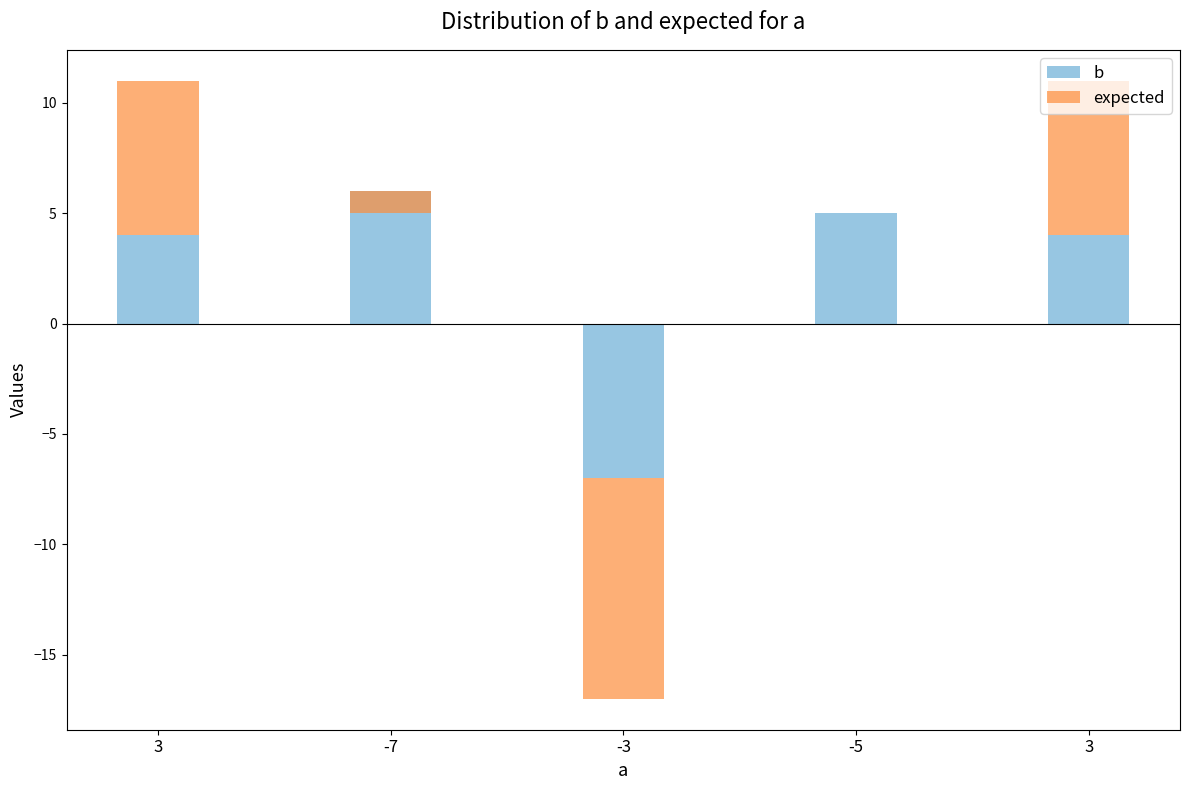

What are all the series names shown in the legend?

b, expected